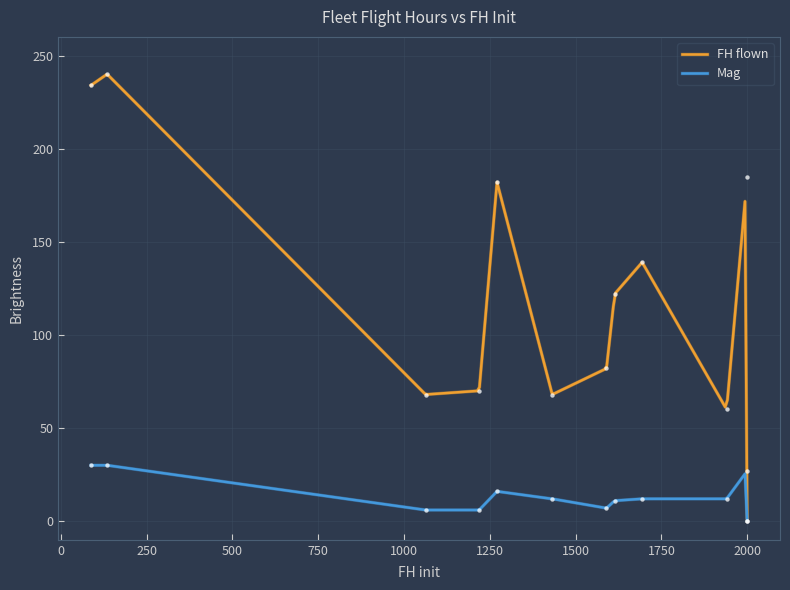

Which series has the largest total across all categories?

FH flown